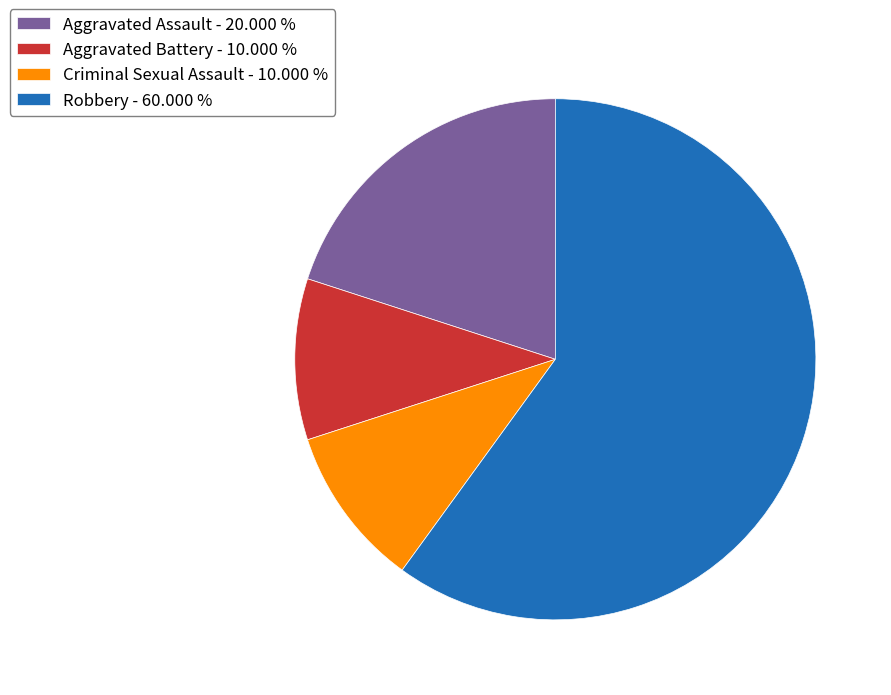

What is the largest slice in the pie chart?

Robbery